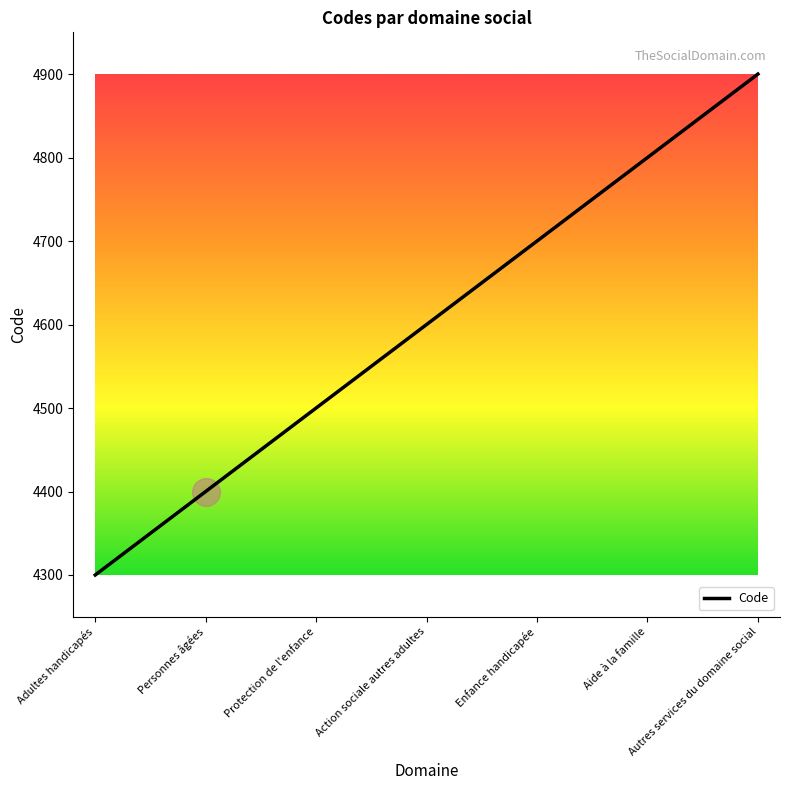

Rank the categories by value from lowest to highest.

Adultes handicapés, Personnes âgées, Protection de l'enfance, Action sociale autres adultes, Enfance handicapée, Aide à la famille, Autres services du domaine social